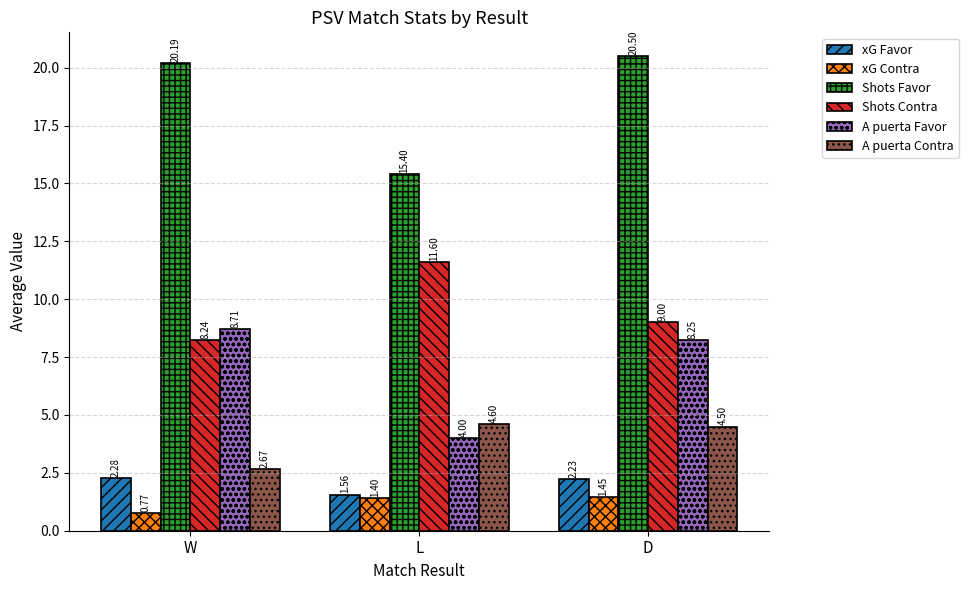

What is the highest value of the Shots Favor series?

20.5